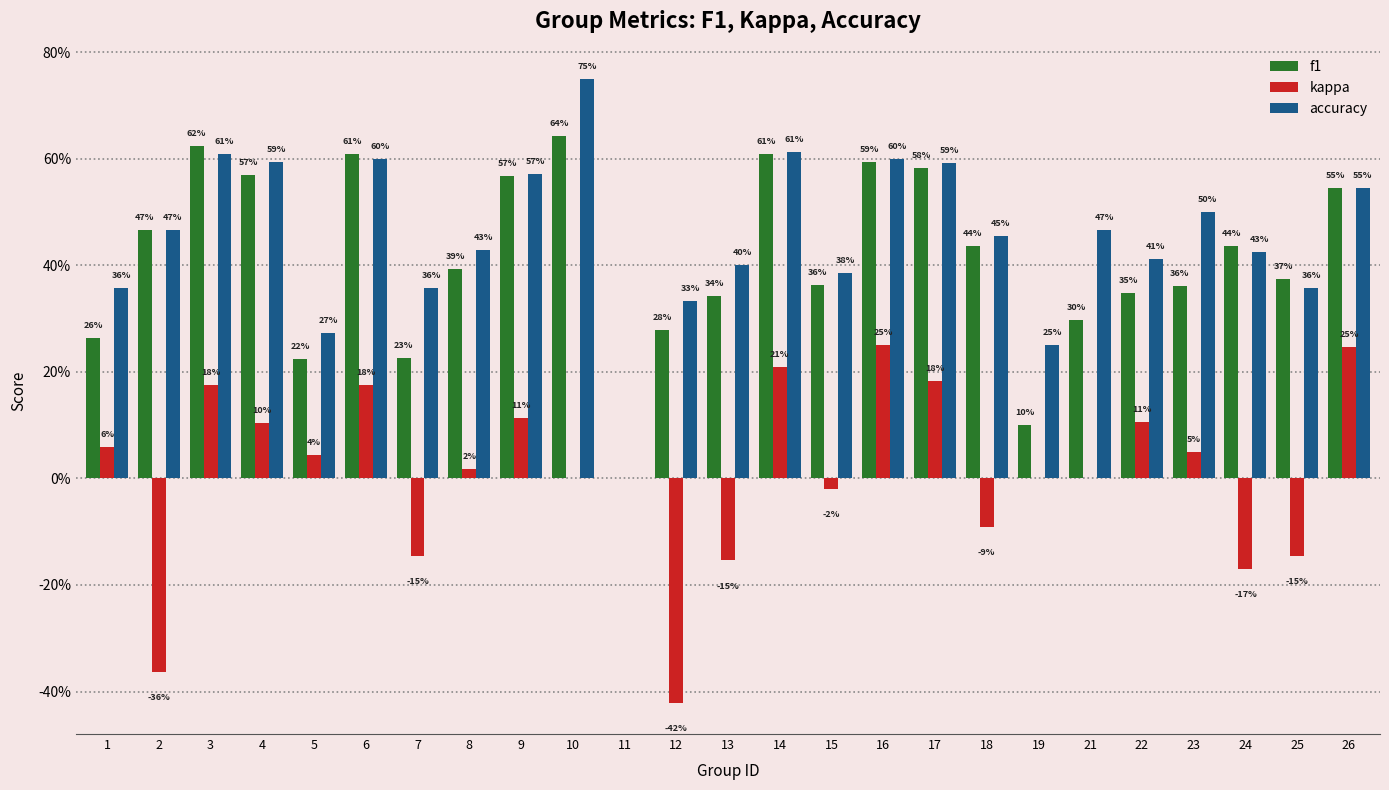

What are all the series names shown in the legend?

f1, kappa, accuracy